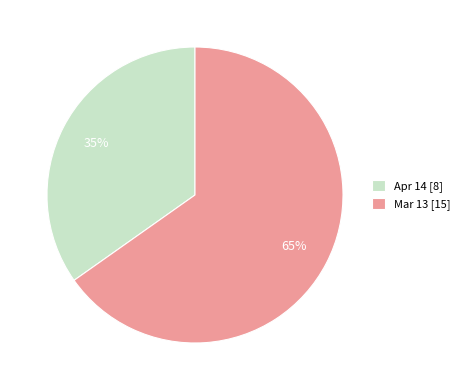

Which category has the smallest portion of the pie?

Apr 14